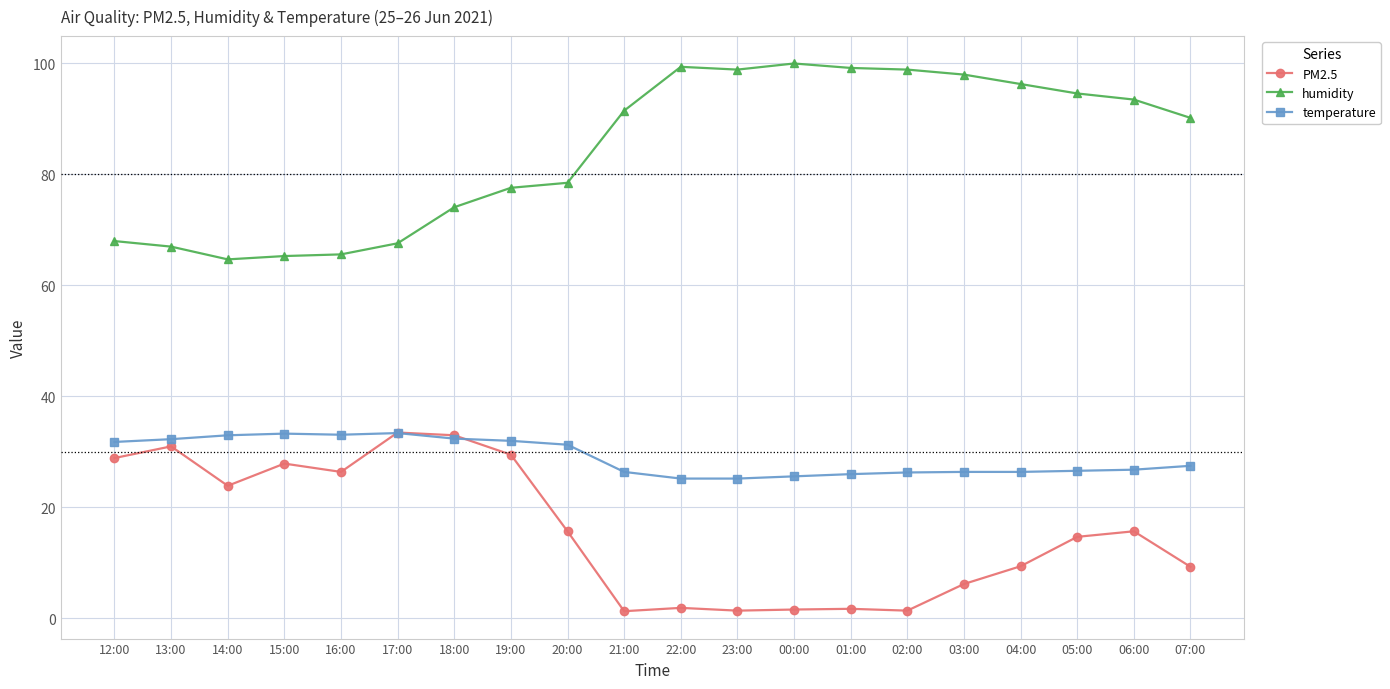

Rank the series at 06:00 from highest to lowest value.

humidity, temperature, PM2.5